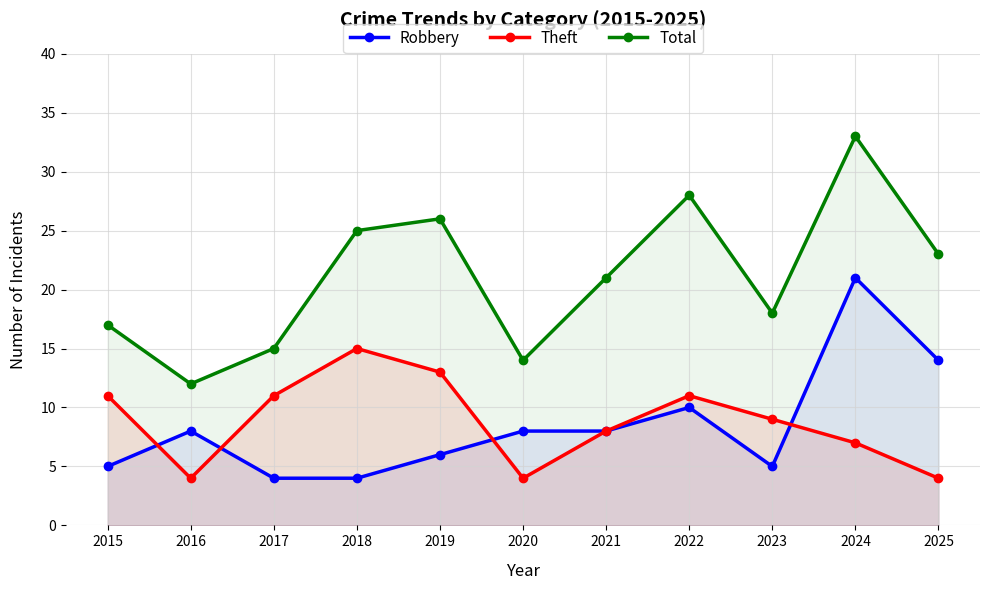

What is the maximum value shown in the chart?

33